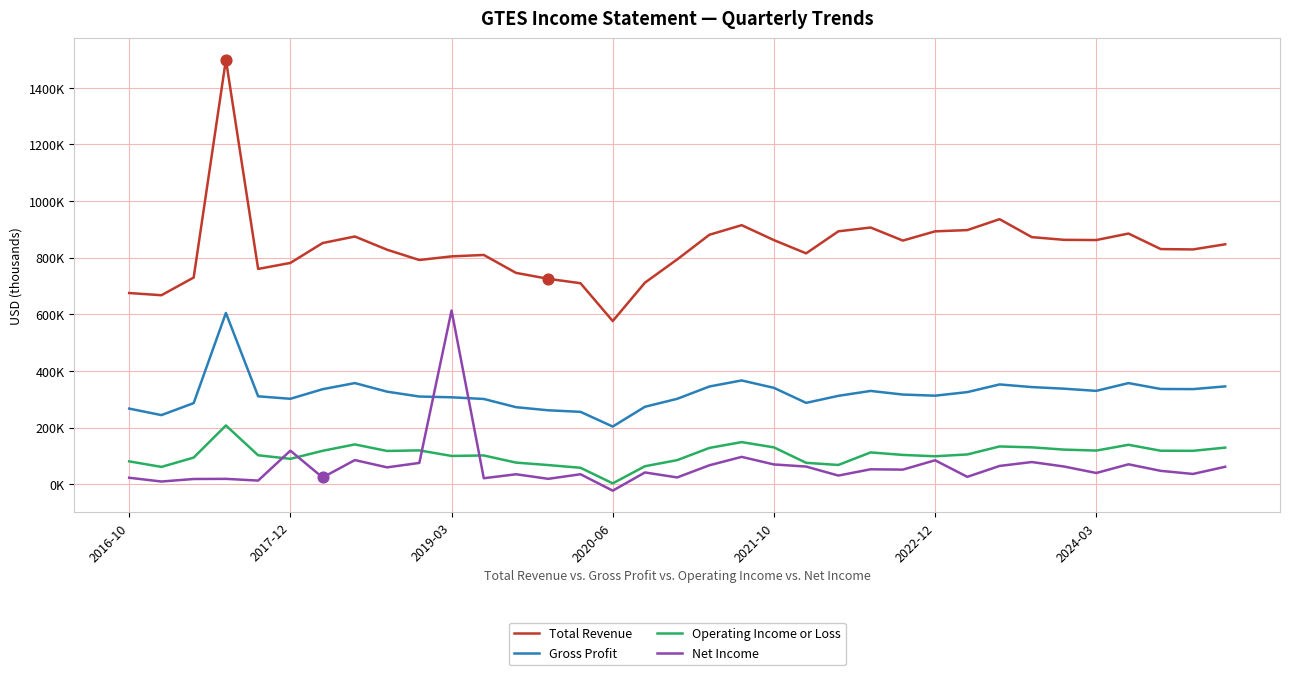

What are all the series names shown in the legend?

Total Revenue, Gross Profit, Operating Income or Loss, Net Income